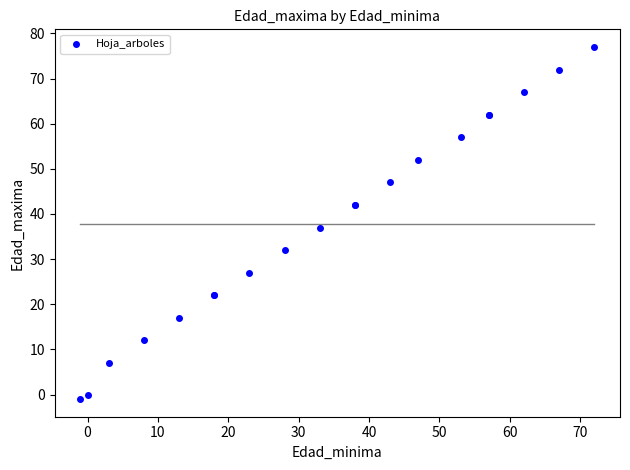

What Y value in the scatter plot is closest to 38?

37